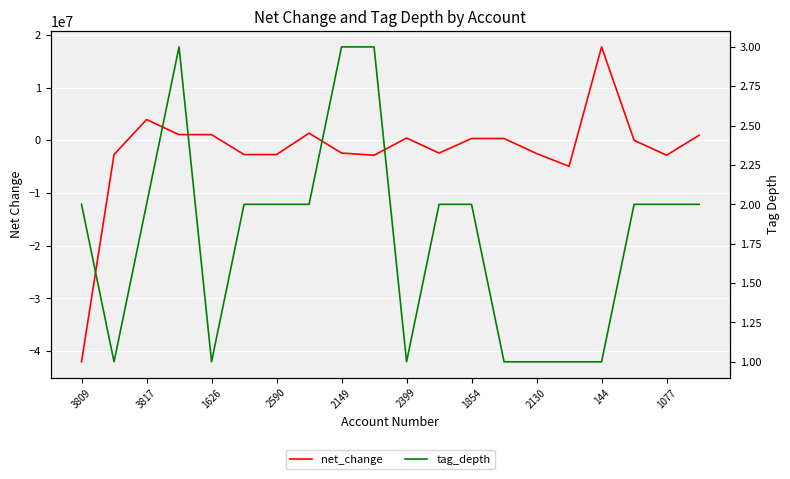

Is this an area chart (filled region under the line)?

No